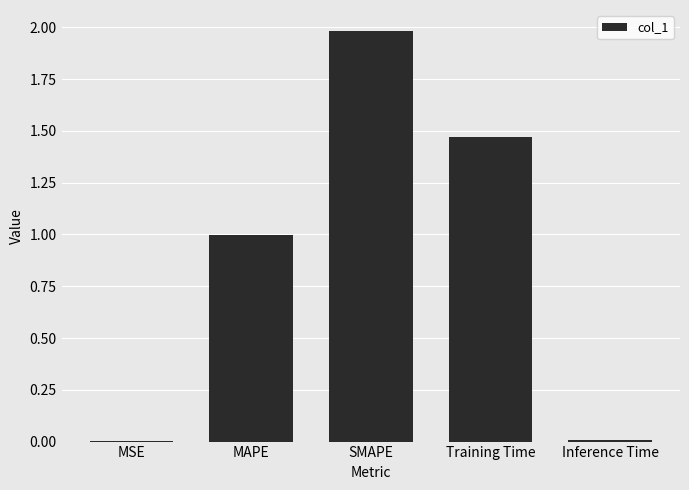

True or false: the data shows 0.0 at Inference Time.

True